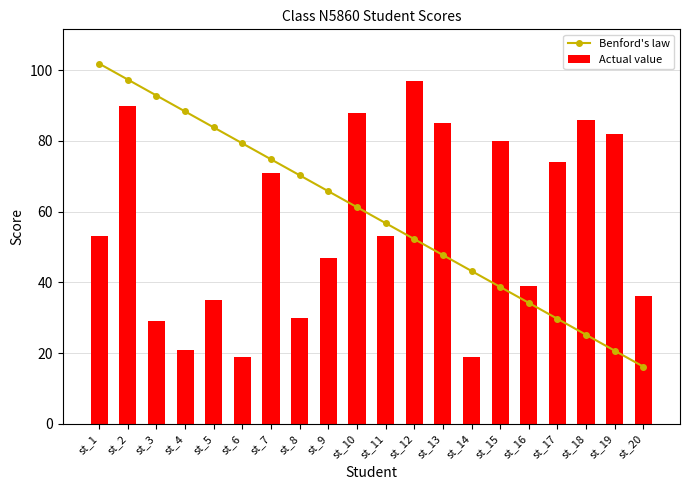

Read the Benford's law value at st_4.

88.3